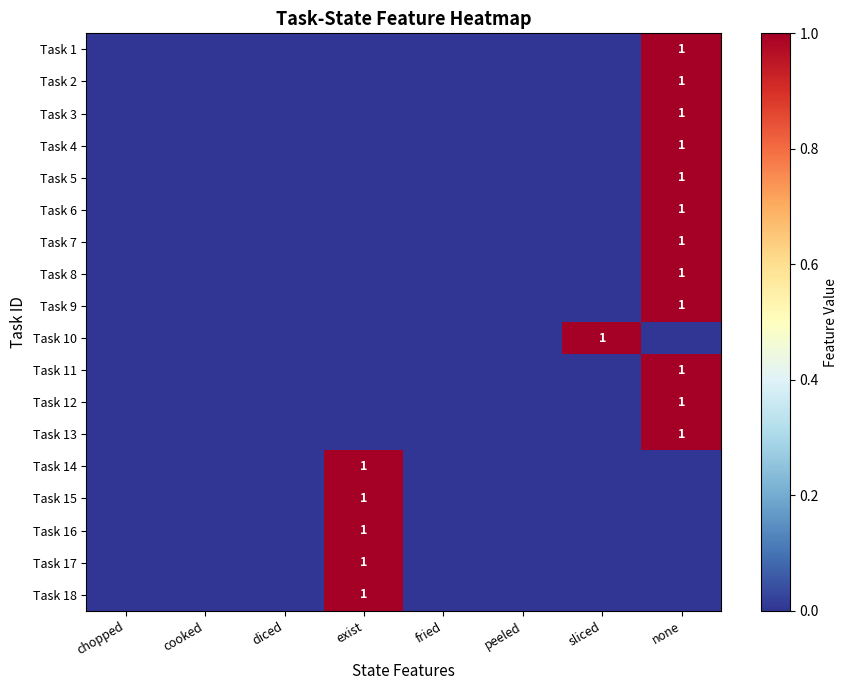

Is it true that Task 7 equals 2 at none?

False